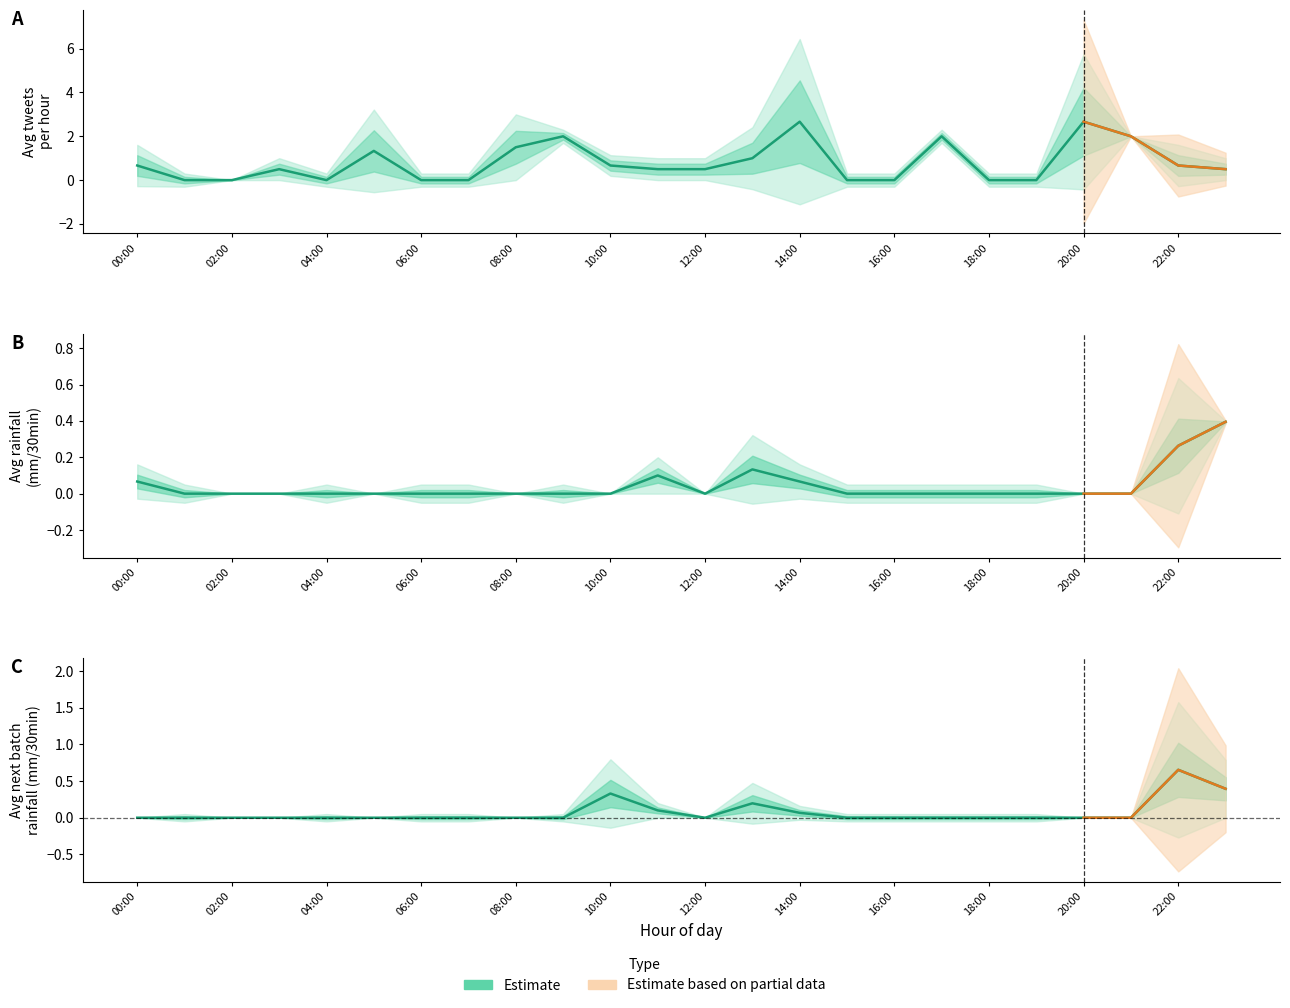

What is the total value across all series at 21?

2.0